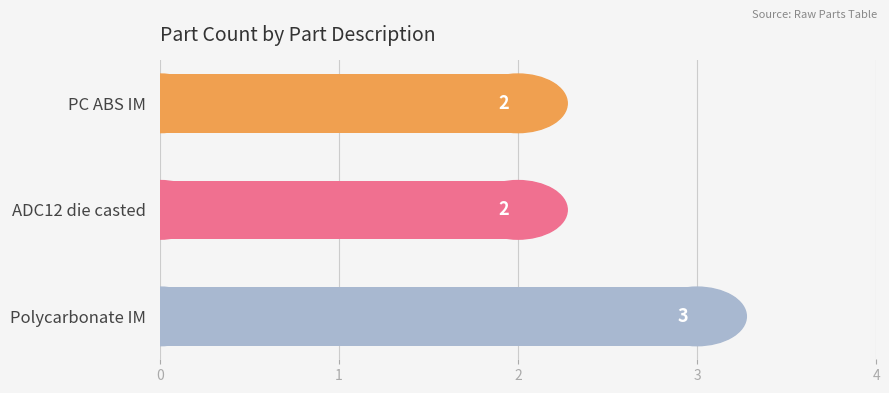

What is the sum of all values?

7